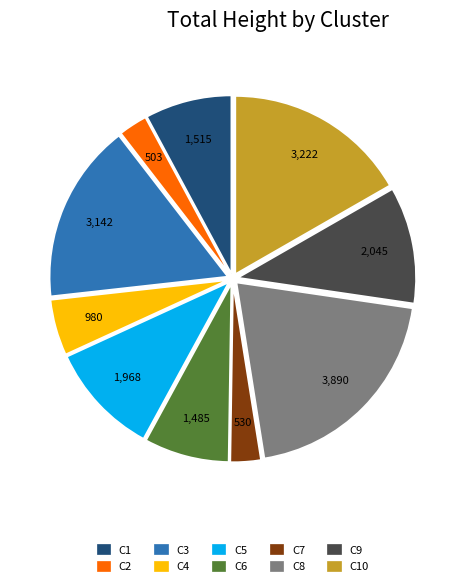

How many slices are in this pie chart?

10